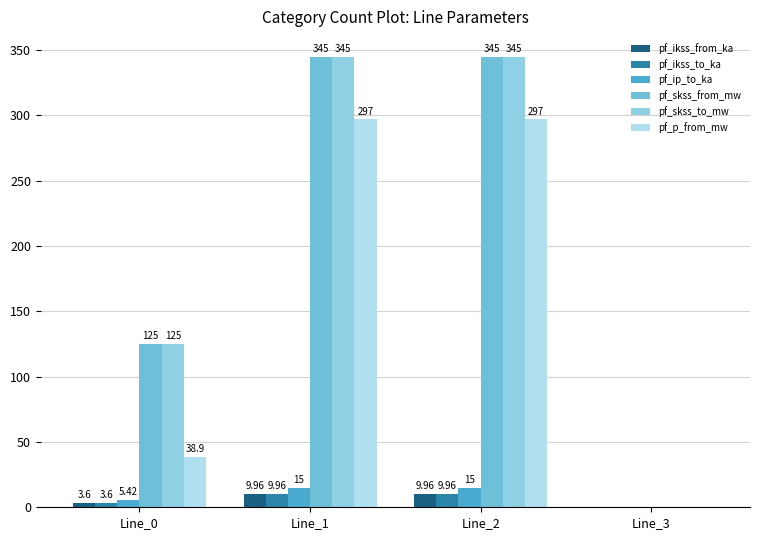

Reading left to right, transcribe all the data shown in this chart.

pf_ikss_from_ka: Line_0=3.6	Line_1=10.0	Line_2=10.0	Line_3=0.0
pf_ikss_to_ka: Line_0=3.6	Line_1=10.0	Line_2=10.0	Line_3=0.0
pf_ip_to_ka: Line_0=5.4	Line_1=15.0	Line_2=15.0	Line_3=0.0
pf_skss_from_mw: Line_0=124.8	Line_1=344.9	Line_2=344.9	Line_3=0.0
pf_skss_to_mw: Line_0=124.8	Line_1=344.9	Line_2=344.9	Line_3=0.0
pf_p_from_mw: Line_0=38.9	Line_1=296.9	Line_2=296.9	Line_3=0.0